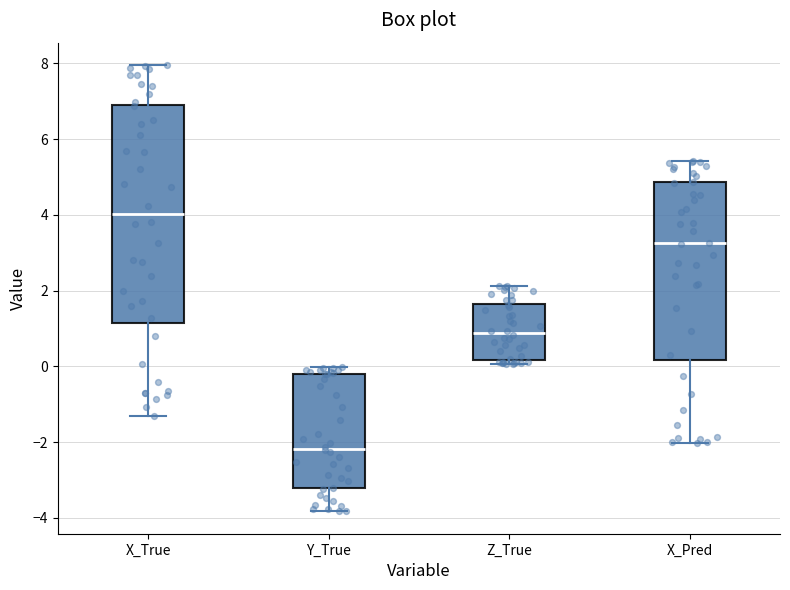

Where does the upper whisker of the box for X_True end on the y-axis? The values are not printed on the chart, so give them approximately, as read against the axis.

8.0